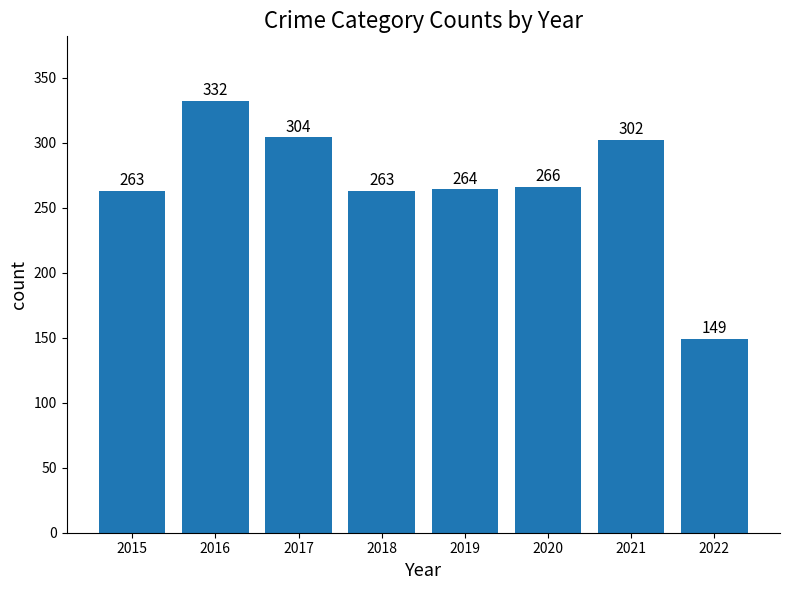

True or false: the data shows 226 at 2022.

False